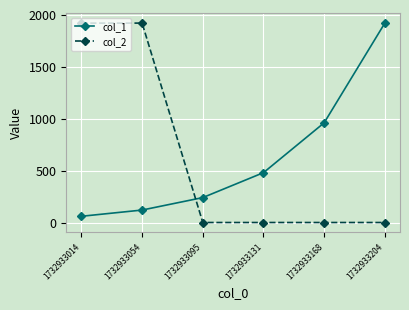

What is the difference between the highest and lowest values at 1732933204?

1920